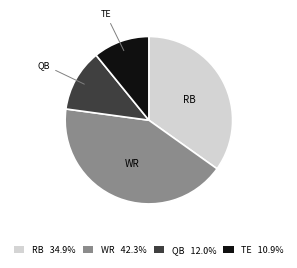

What is the smallest slice in the pie chart?

TE